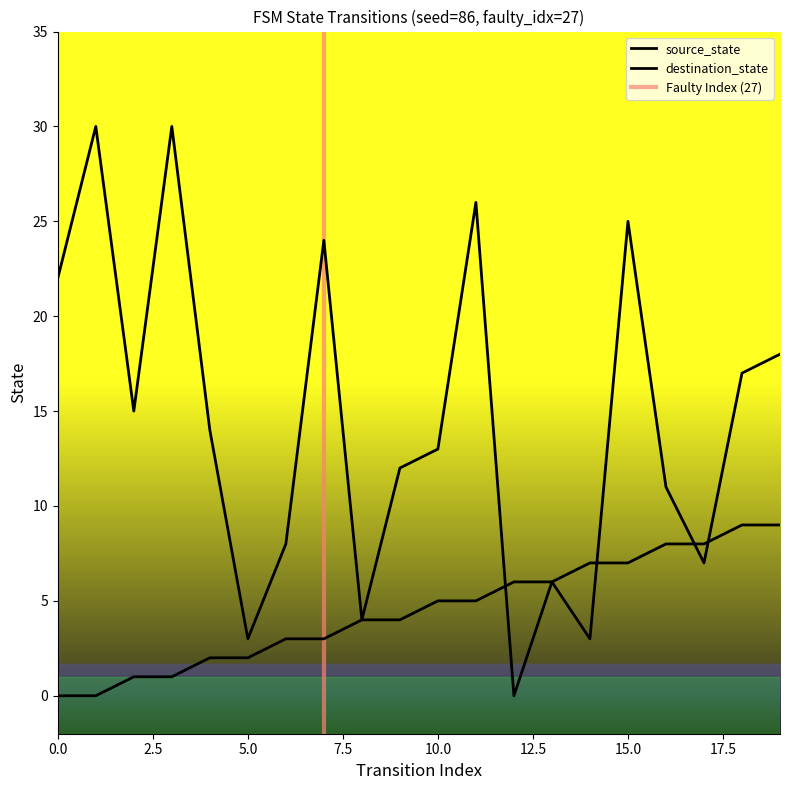

Does the chart display data point markers on the line(s)?

No